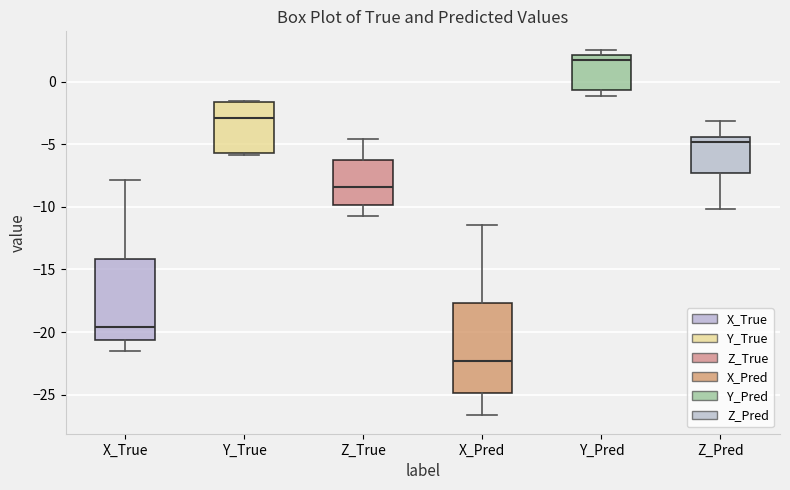

Reading left to right, read every box against the y-axis: the position of its median line, the range the box covers, and the ends of its whiskers. The values are not printed on the chart, so give them approximately, as read against the axis.

X_True: median -19.5, box -20.5 to -14.0, whiskers -21.5 to -8.0
Y_True: median -3.0, box -5.5 to -1.5, whiskers -6.0 to -1.5
Z_True: median -8.5, box -10.0 to -6.5, whiskers -10.5 to -4.5
X_Pred: median -22.5, box -25.0 to -17.5, whiskers -26.5 to -11.5
Y_Pred: median 1.5, box -0.5 to 2.0, whiskers -1.0 to 2.5
Z_Pred: median -5.0, box -7.5 to -4.5, whiskers -10.0 to -3.0